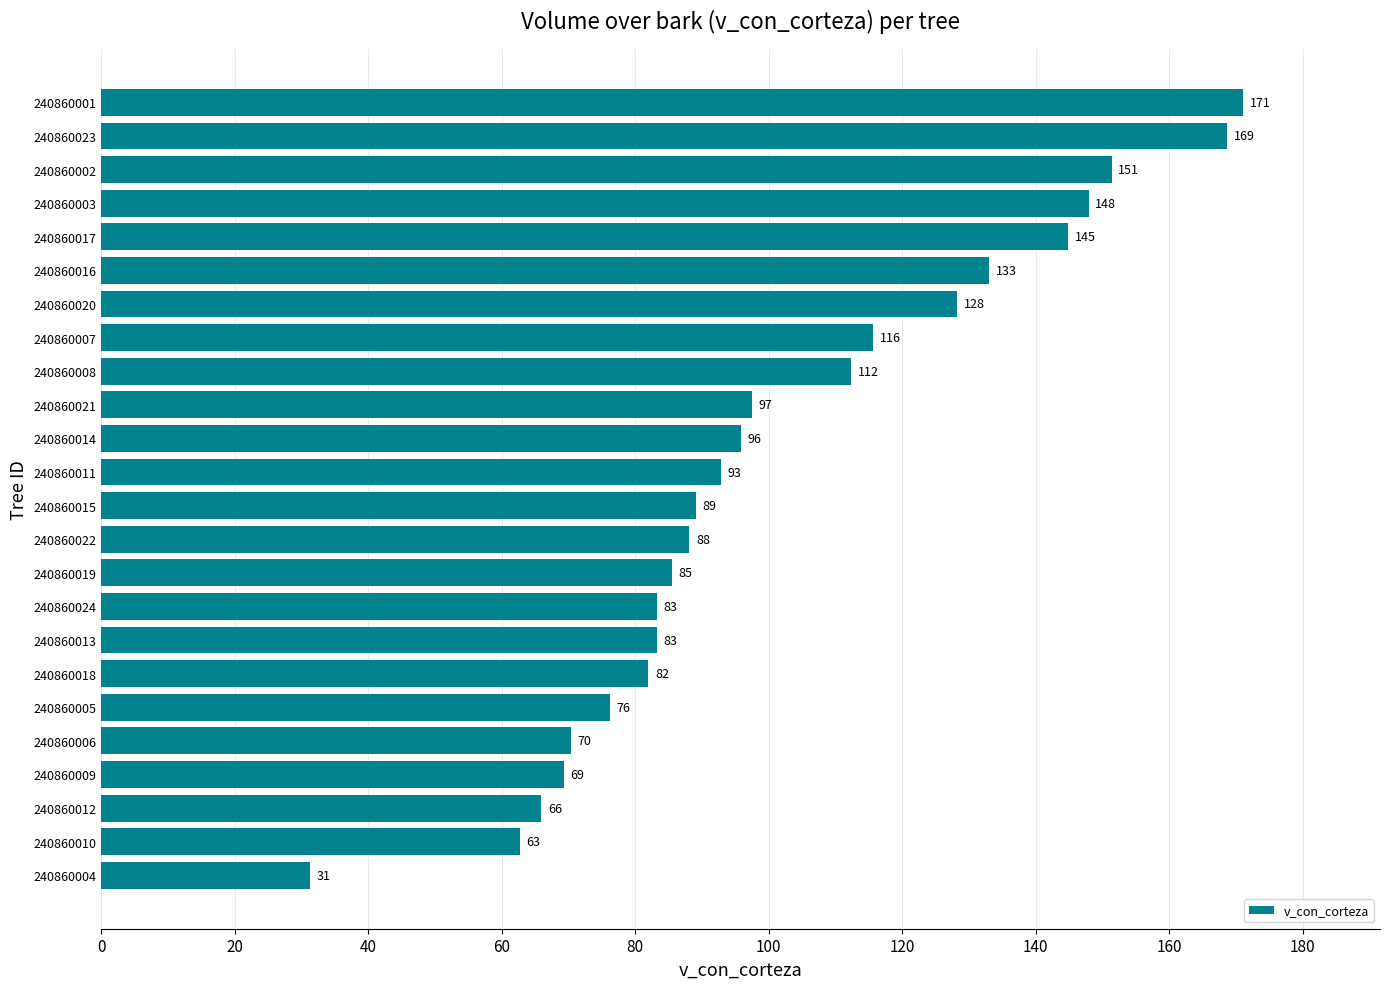

How many categories are shown in the chart?

24